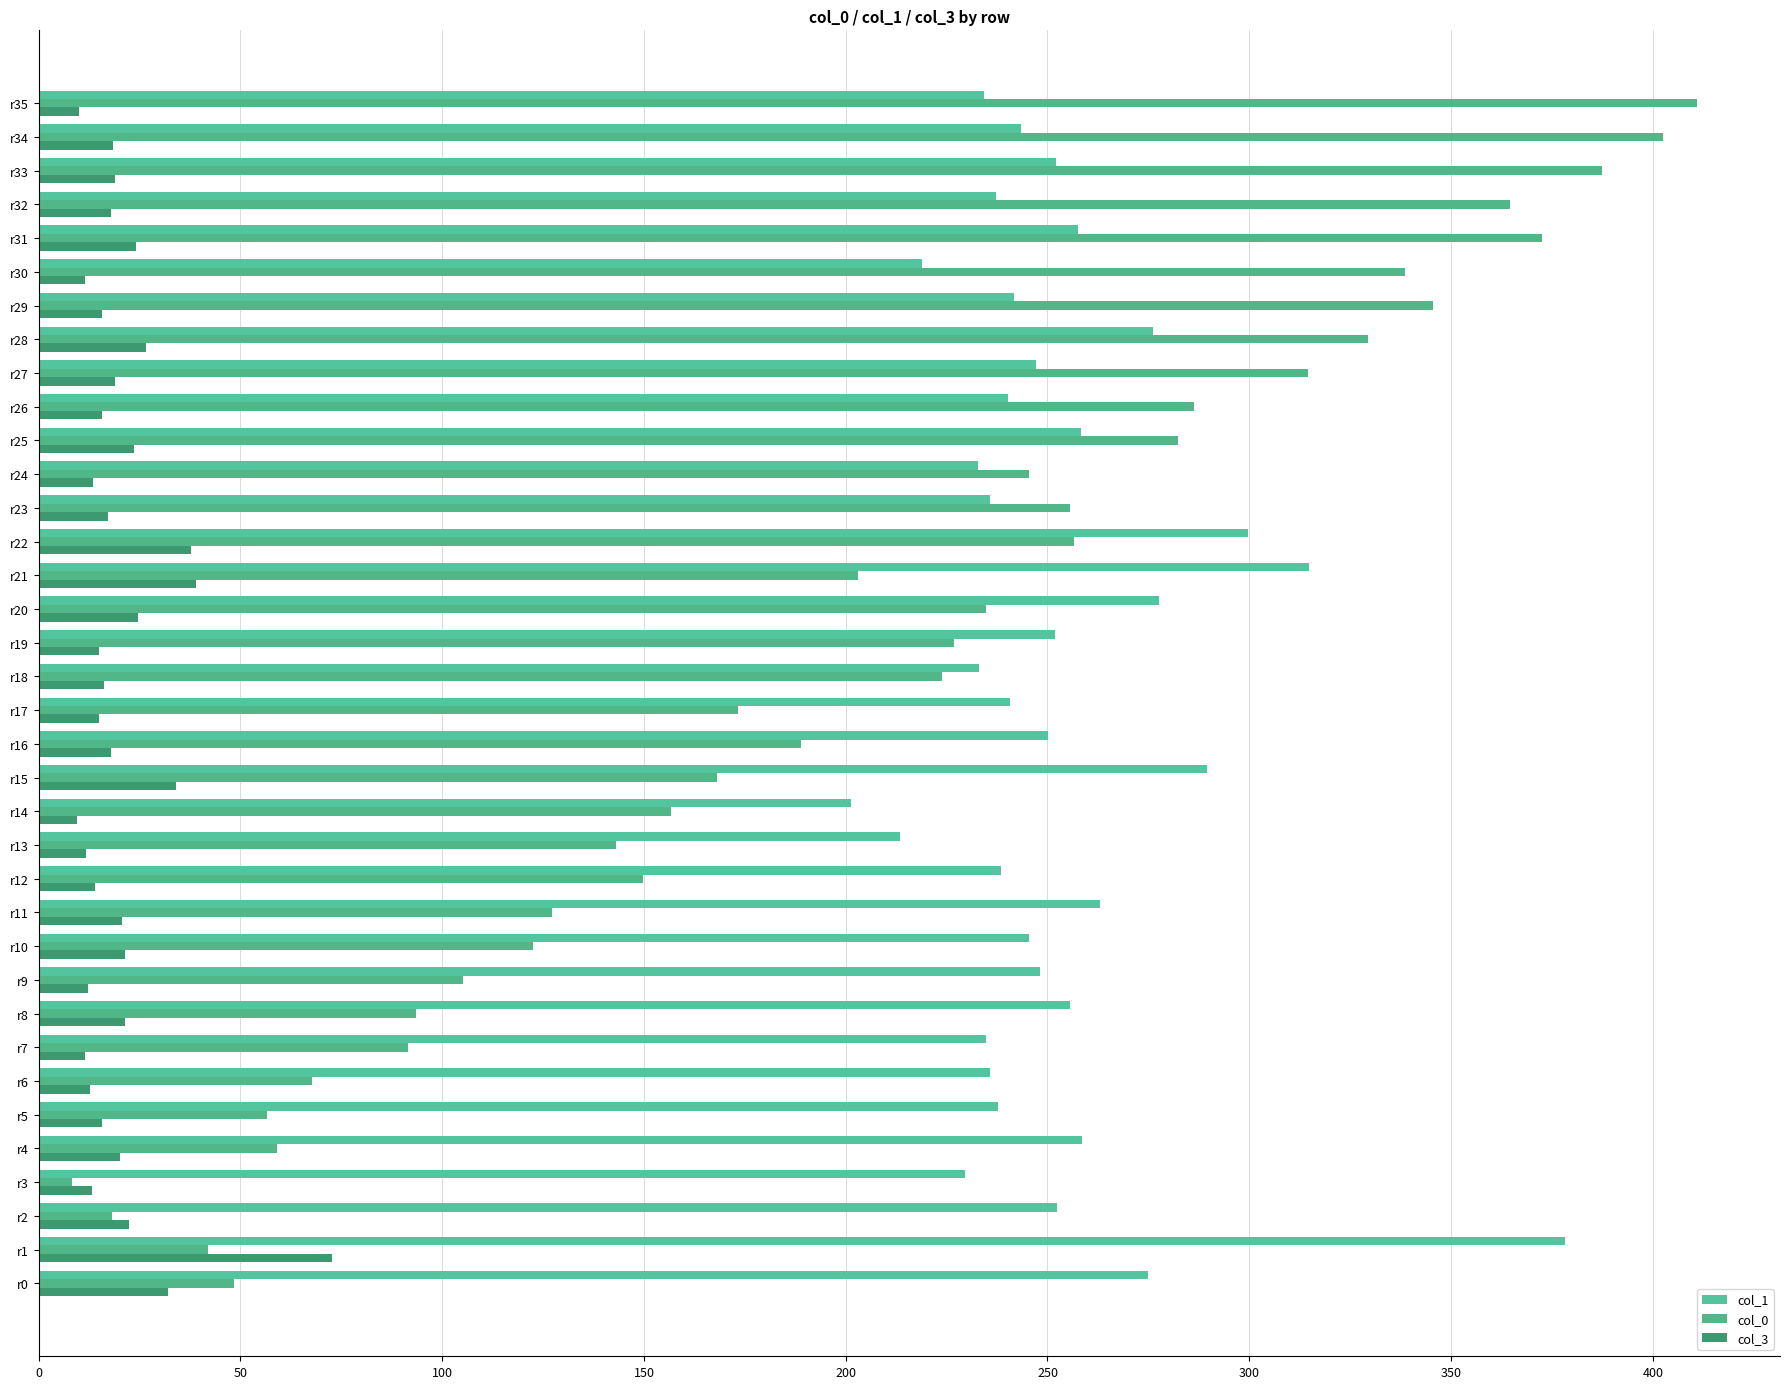

What is the lowest value of the col_3 series?

9.6